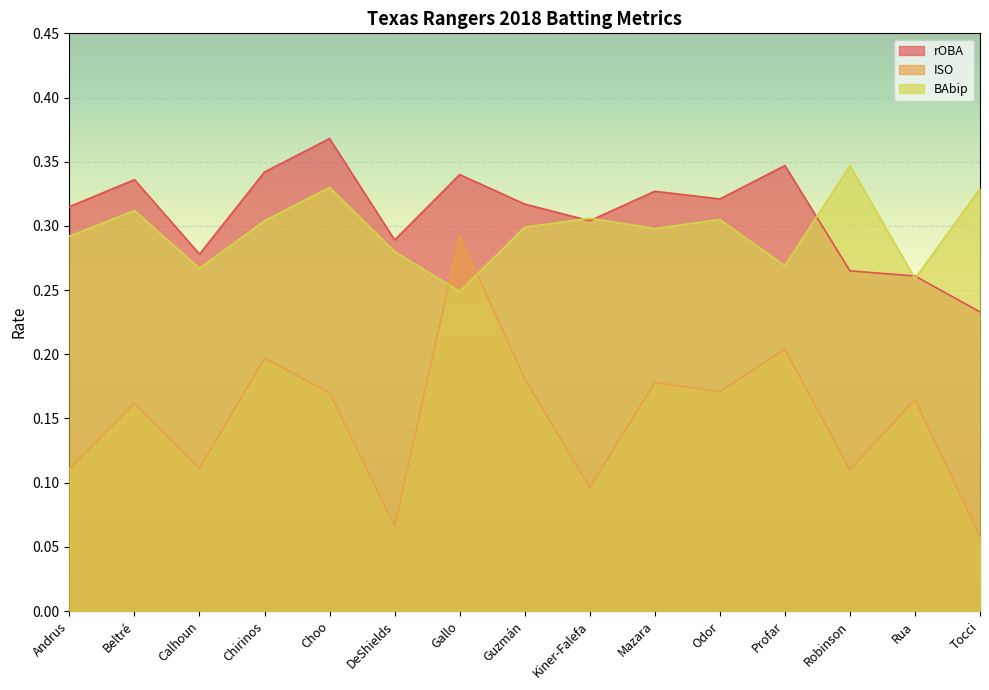

At which label does BAbip reach its peak?

Robinson